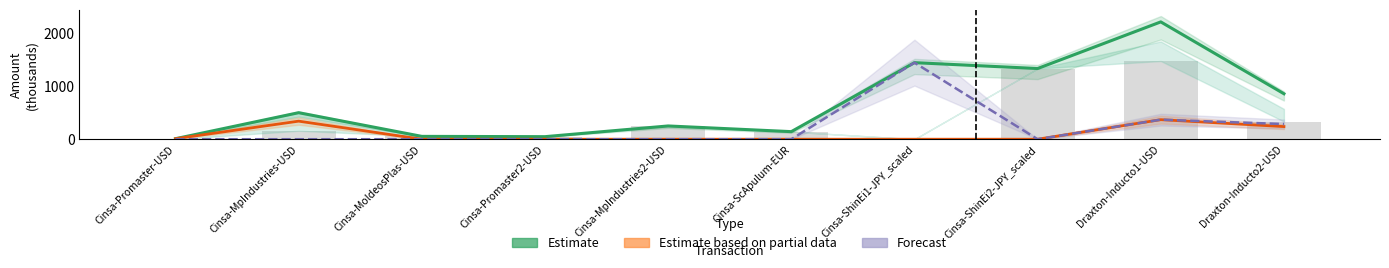

At which label does Estimate first exceed 500?

Cinsa-ShinEi1-JPY_scaled